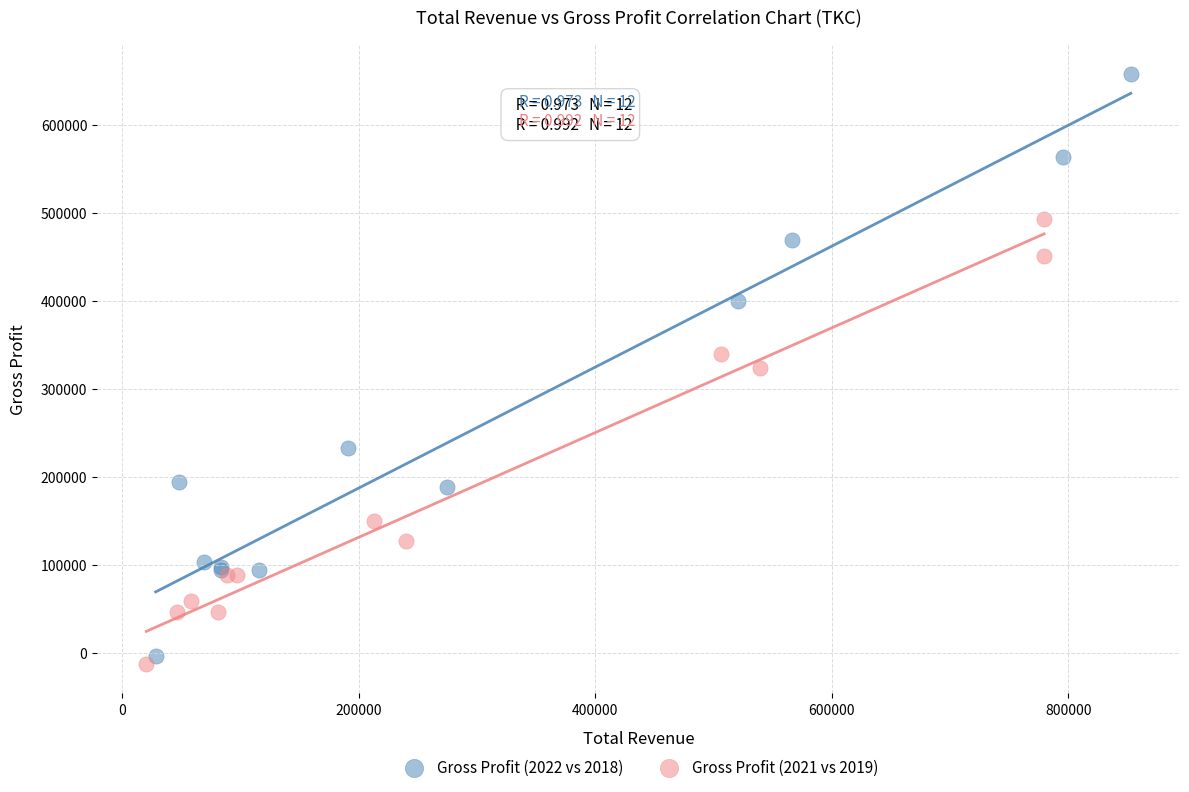

Which series contains the highest Y value?

Gross Profit (2022 vs 2018)